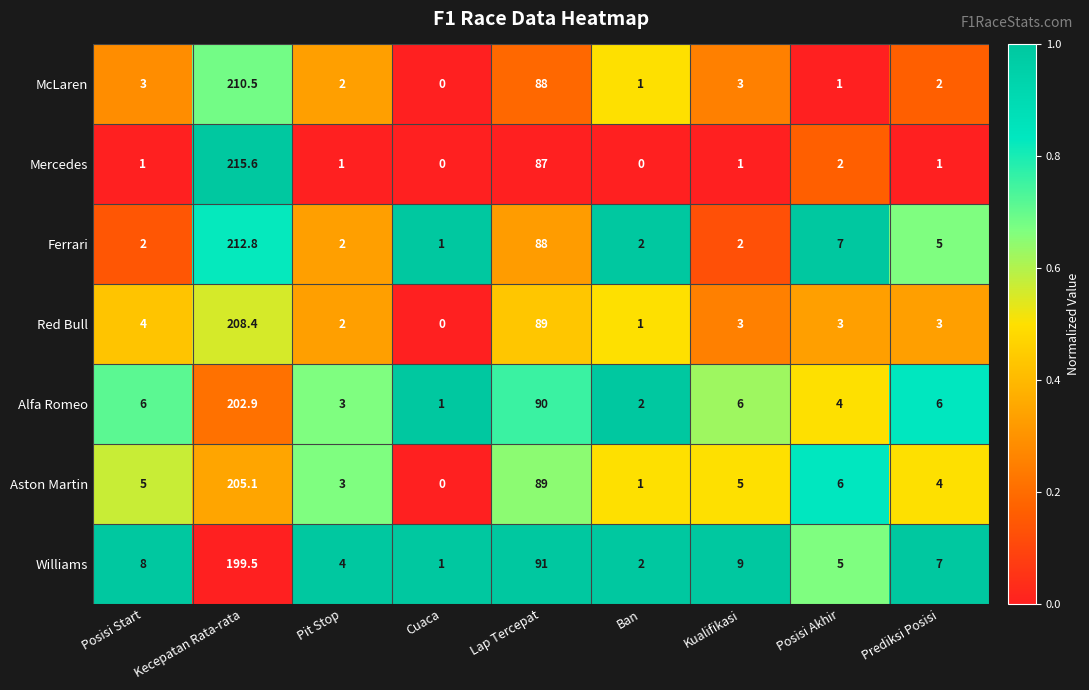

What is the difference between the maximum and second lowest values in the McLaren series?

209.5